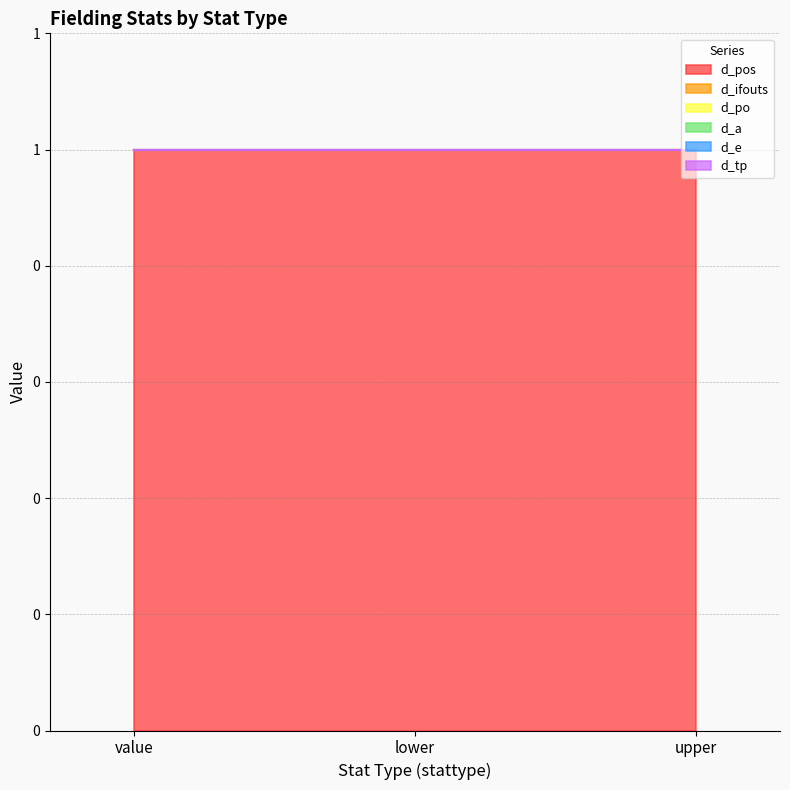

What are all the series names shown in the legend?

d_pos, d_ifouts, d_po, d_a, d_e, d_tp